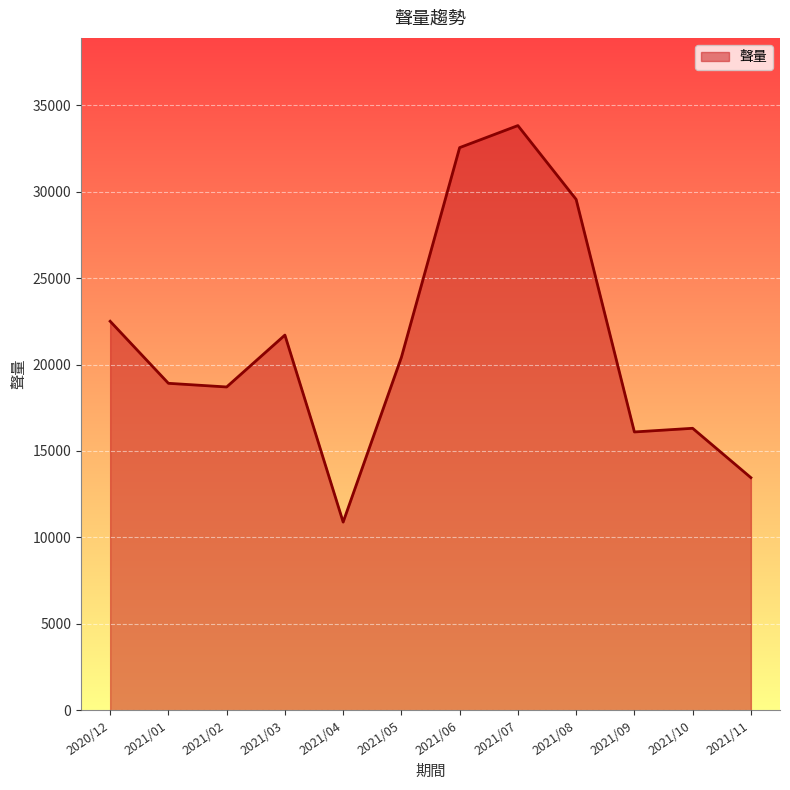

True or false: the data has more than 0 interior local peaks.

True